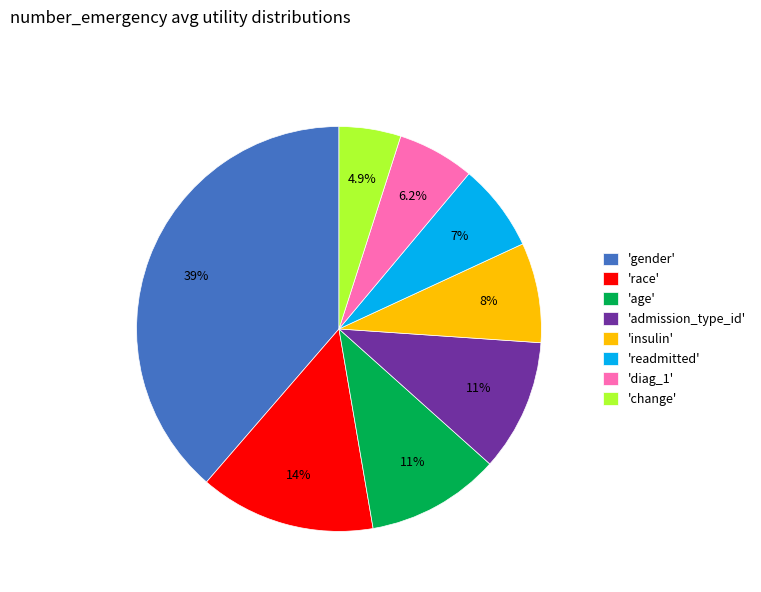

How many segments does this pie chart have?

8